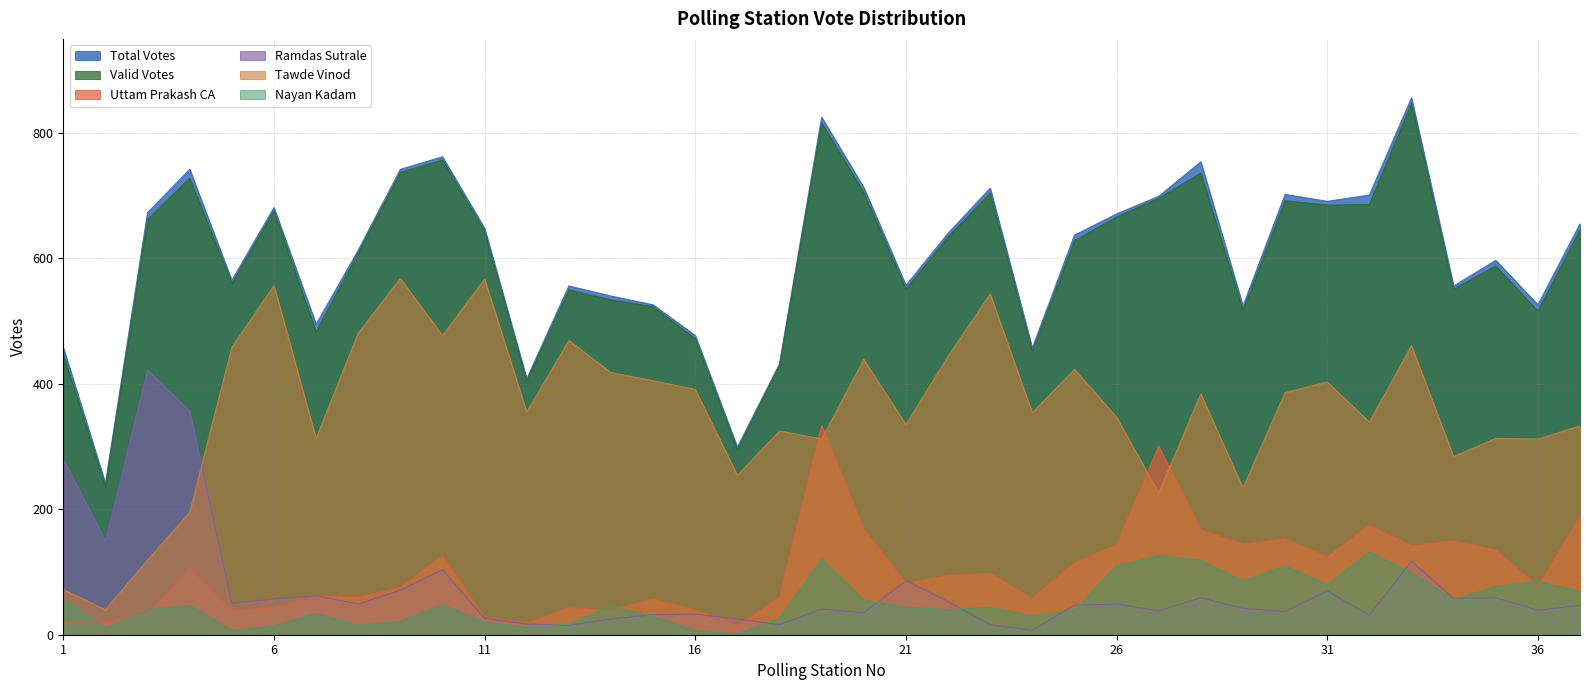

Reading left to right, transcribe all the data shown in this chart.

Total Votes: 458	241	673	742	565	681	495	613	742	762	648	408	556	540	526	477	299	432	825	713	557	640	712	457	637	671	699	754	524	702	691	701	856	556	597	526	655
Valid Votes: 447	236	662	728	560	676	483	609	737	757	643	405	550	534	523	472	295	429	816	705	551	634	704	452	628	666	696	736	517	692	685	686	847	551	588	516	645
Uttam Prakash CA: 19	19	34	106	39	43	61	60	76	126	27	19	43	39	57	40	15	60	334	168	82	95	98	58	115	144	301	167	145	153	124	175	142	150	135	77	189
Ramdas Sutrale: 280	150	422	357	50	57	62	49	71	104	26	17	15	25	32	33	25	16	41	35	86	53	16	7	47	49	38	59	42	37	70	31	117	58	59	39	47
Tawde Vinod: 72	40	119	195	458	557	313	481	568	477	567	355	469	418	405	391	254	325	312	439	335	444	543	354	423	347	226	384	234	386	403	339	461	284	313	312	333
Nayan Kadam: 57	11	40	47	7	14	34	15	21	48	20	12	17	46	29	6	1	26	121	55	44	40	44	30	39	110	126	119	86	110	80	132	99	56	77	85	69